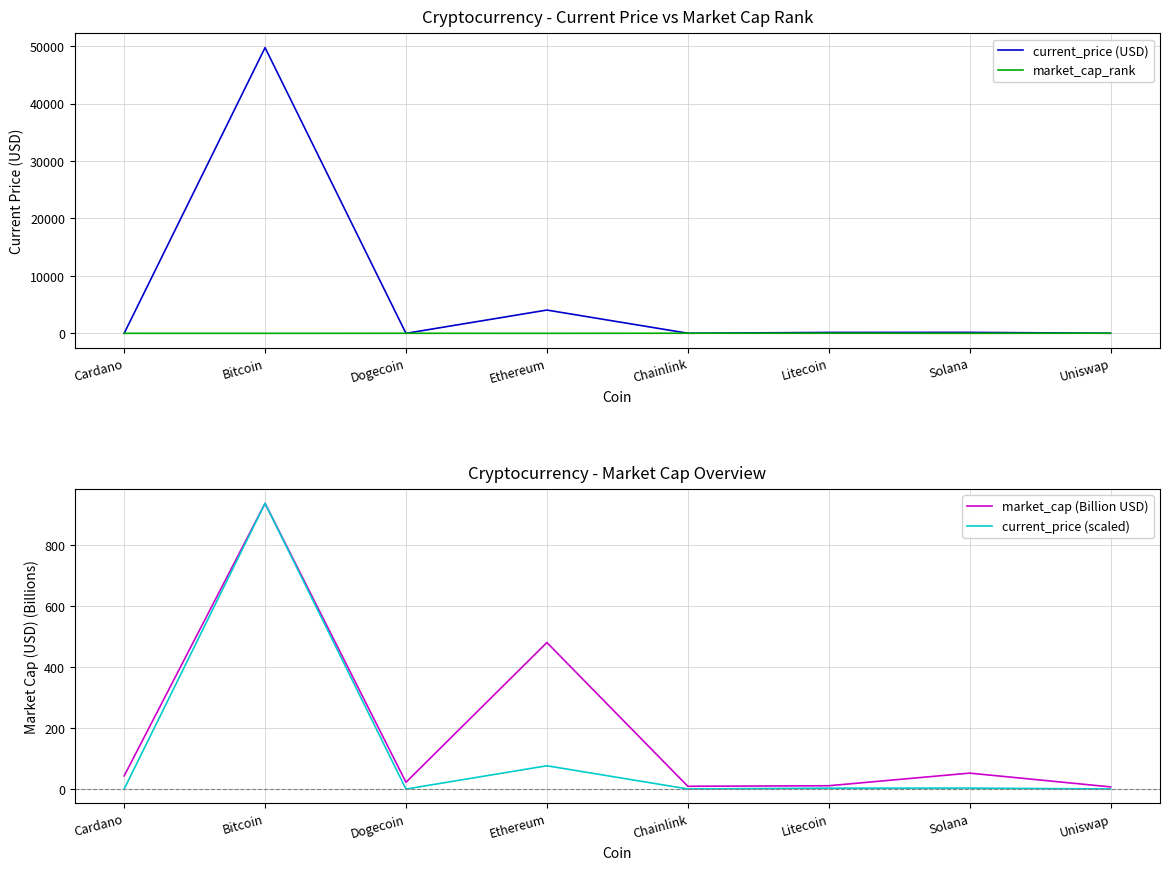

Does the chart display data point markers on the line(s)?

No